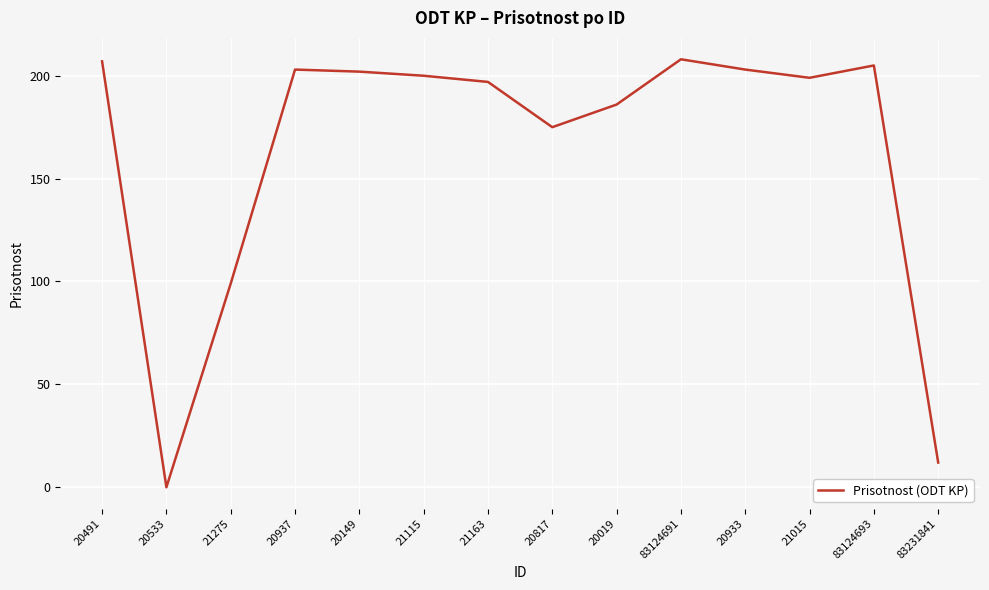

What is the change in value from 20933 to 21015?

-4